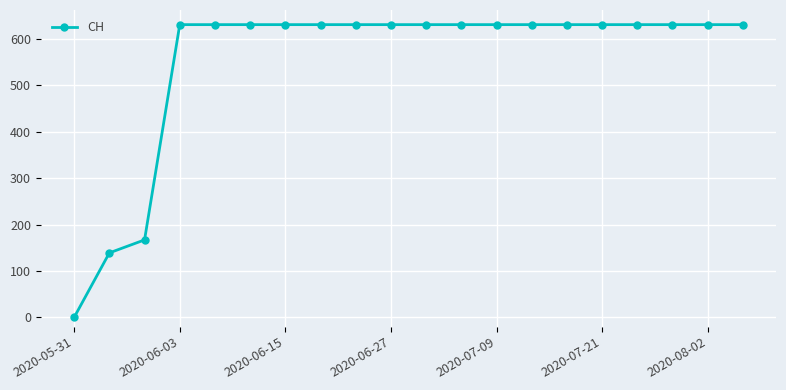

What is the value of the 7th point from the left?

631